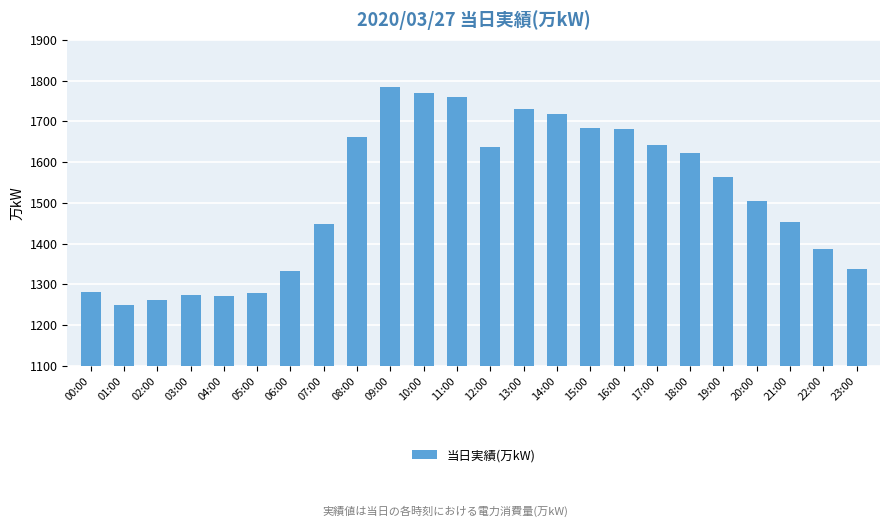

What is the approximate value at 10:00?

1769